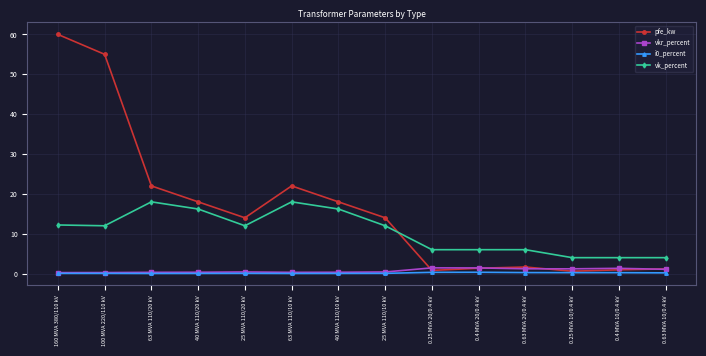

What is the sum of all vkr_percent values?

10.3